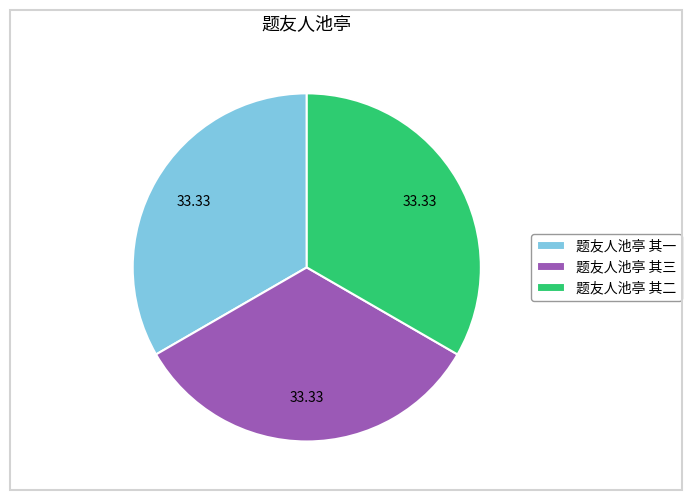

How many segments does this pie chart have?

3